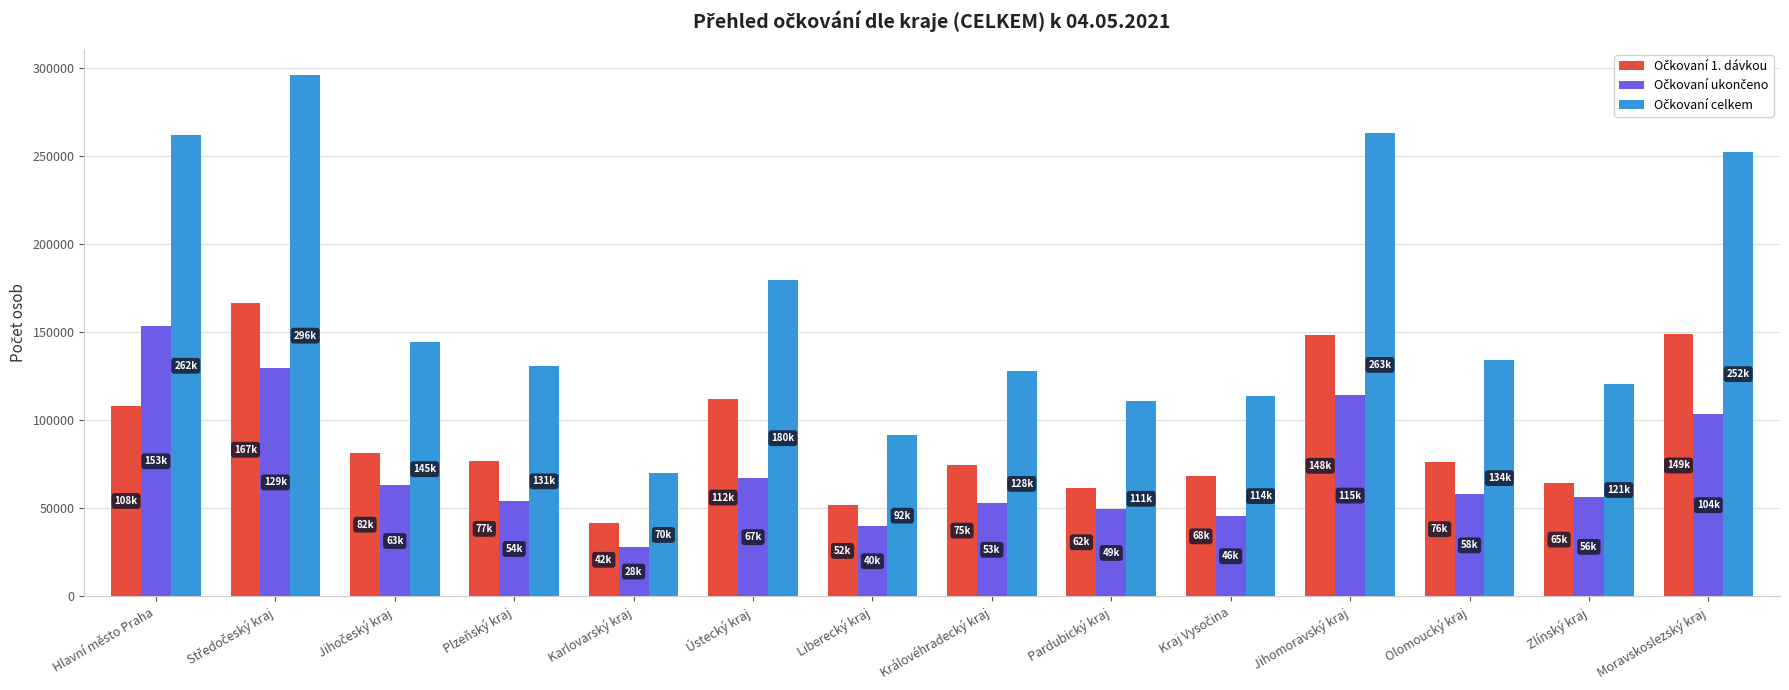

Which label corresponds to the smallest value in the chart?

Karlovarský kraj